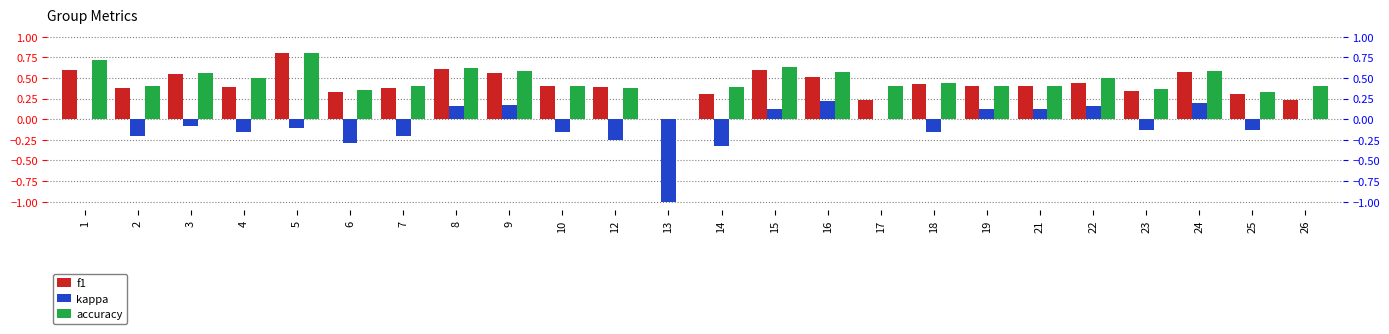

Rank the series by their maximum value, from highest to lowest.

f1, accuracy, kappa